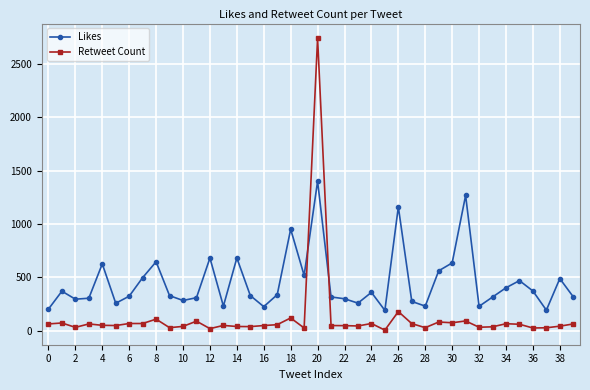

List the series in order of their peak value, lowest first.

Likes, Retweet Count